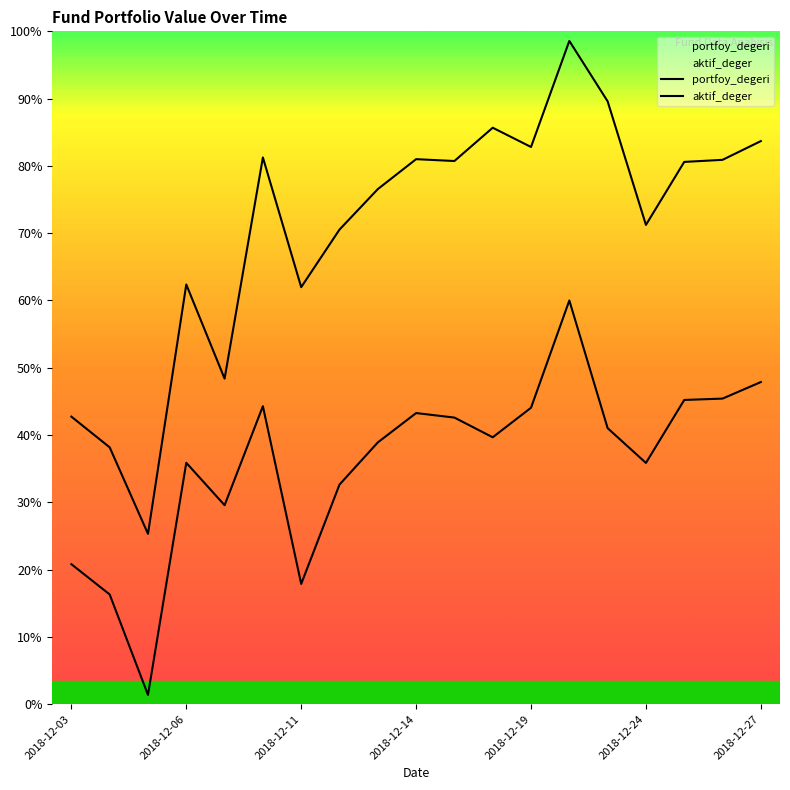

Does the chart display data point markers on the line(s)?

No